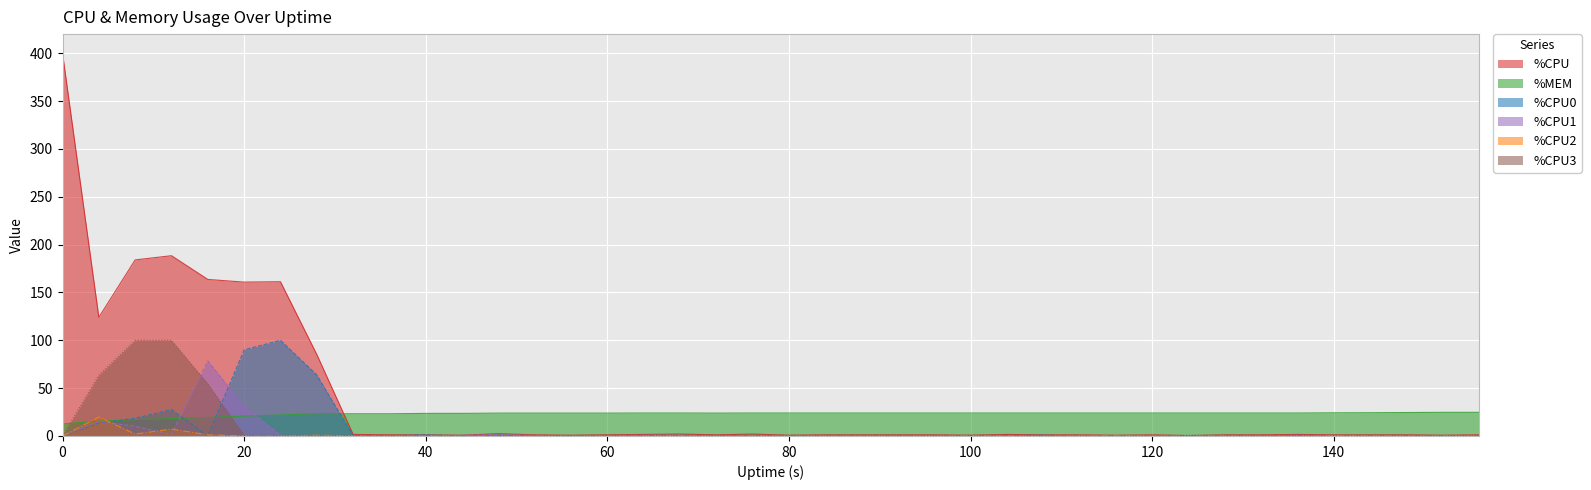

Which series has the largest total across all categories?

%CPU